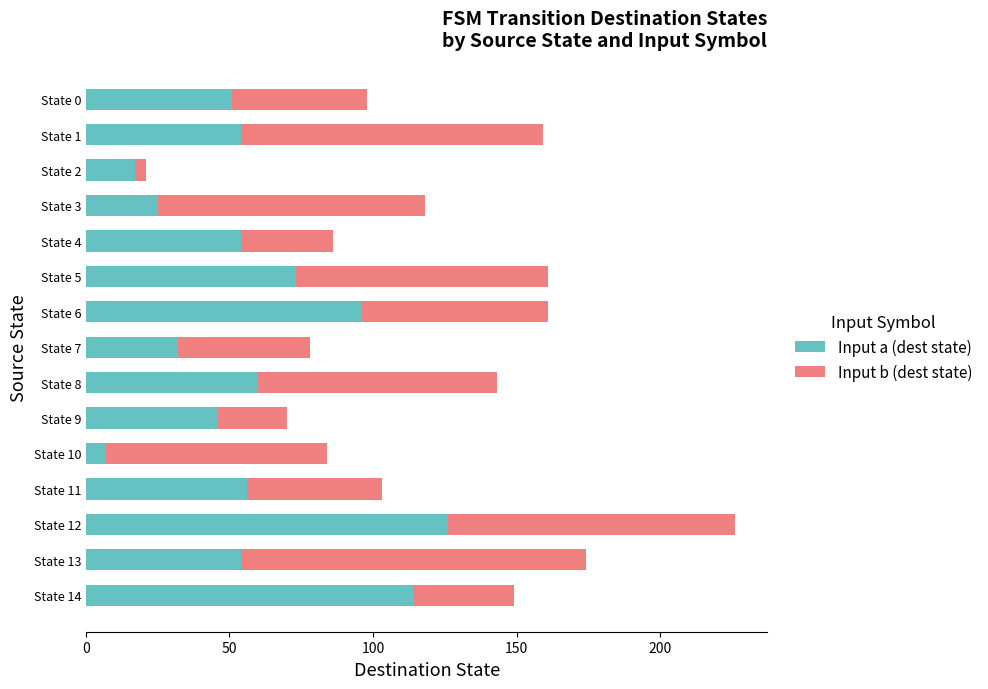

How many categories are shown in the chart?

15